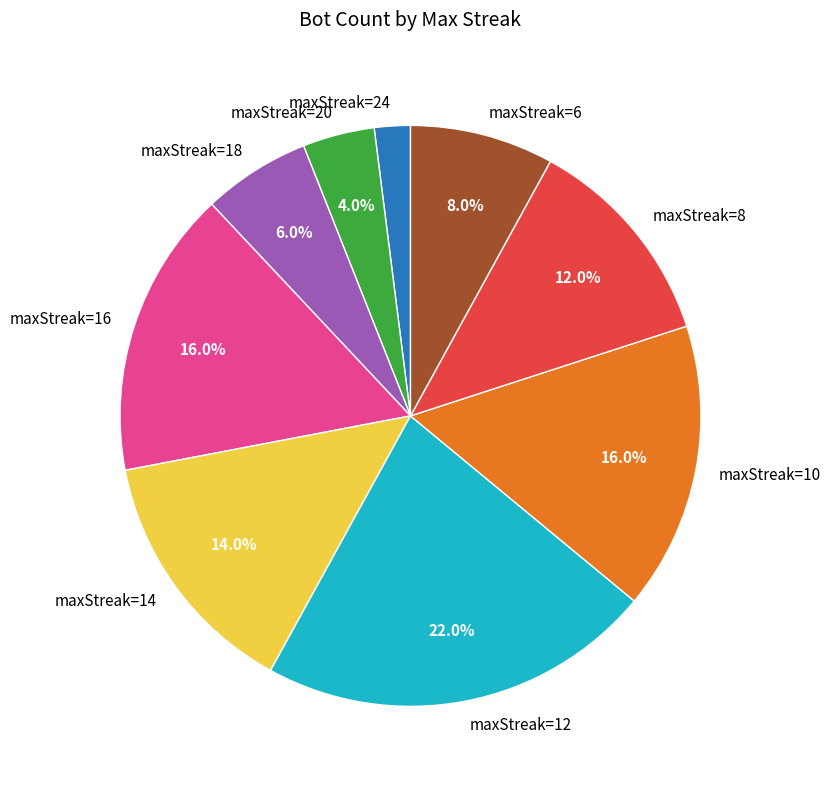

What percentage is NOT represented by maxStreak=18?

94.0%